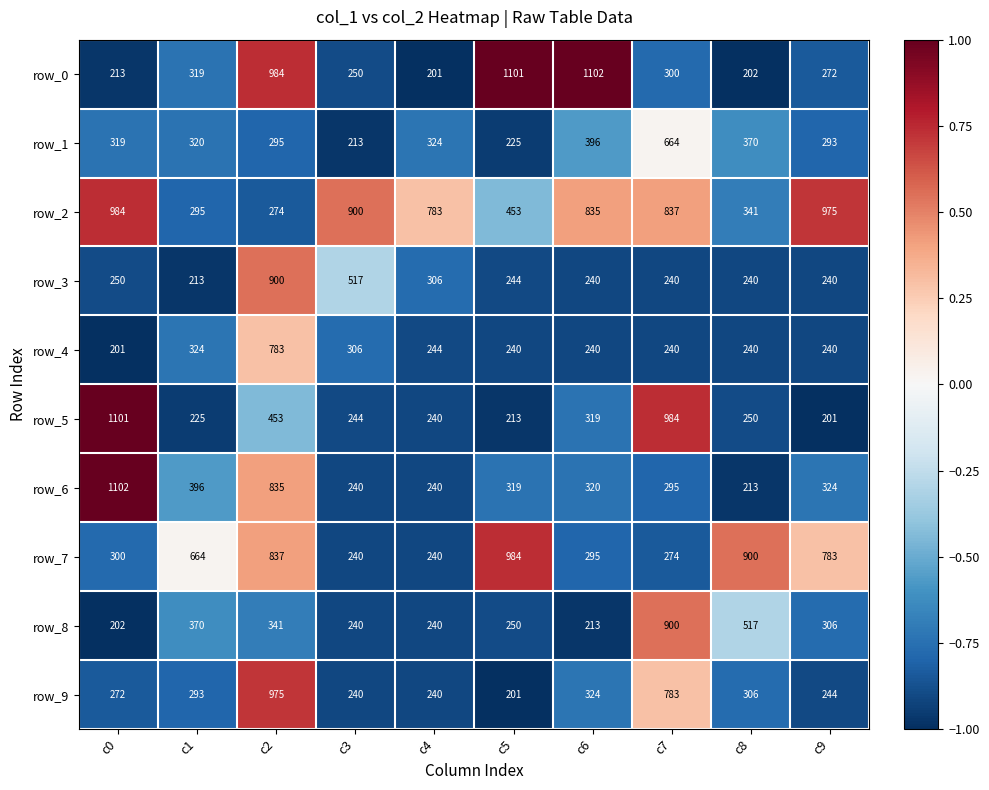

At which label does row_8 reach its minimum?

c0